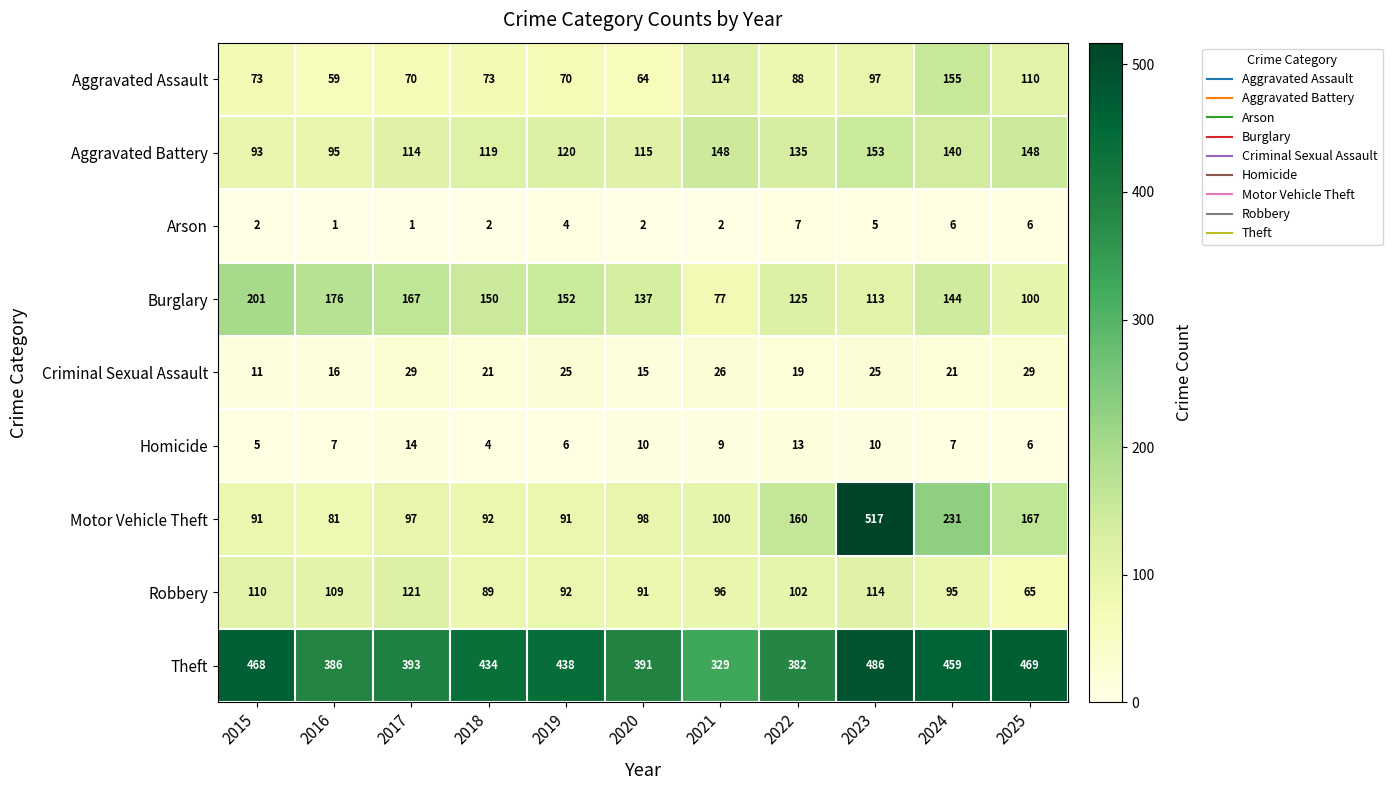

What is the sum of all Criminal Sexual Assault values?

237